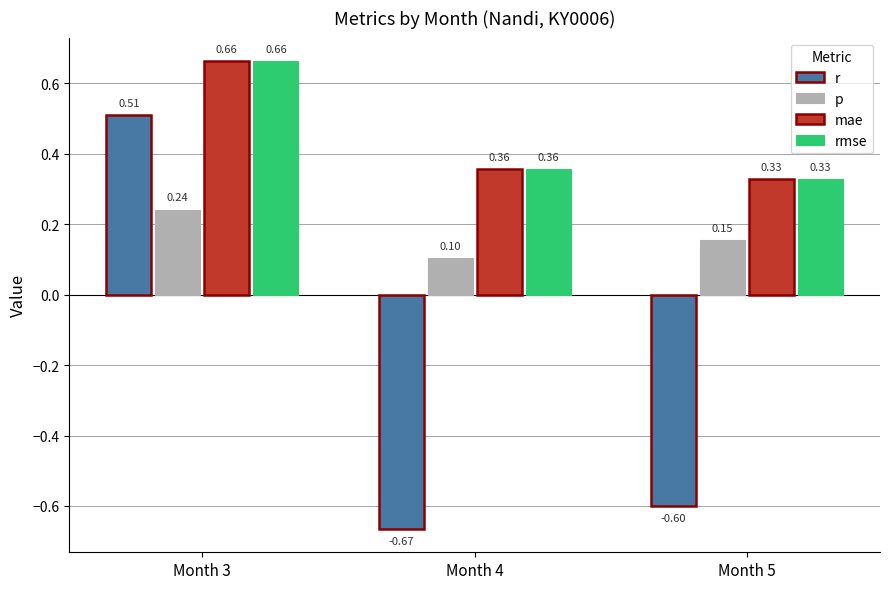

True or false: r has a value of -0.6 at Month 5.

True